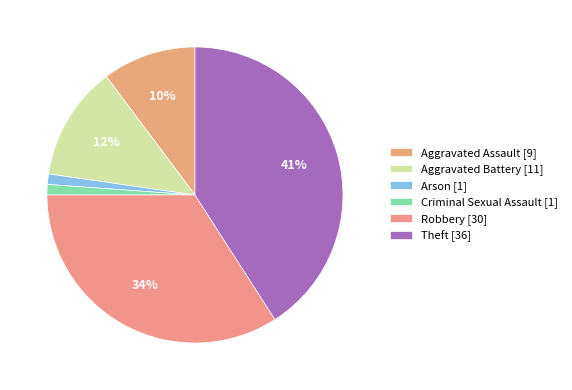

How much of the chart is everything except Theft?

59.1%